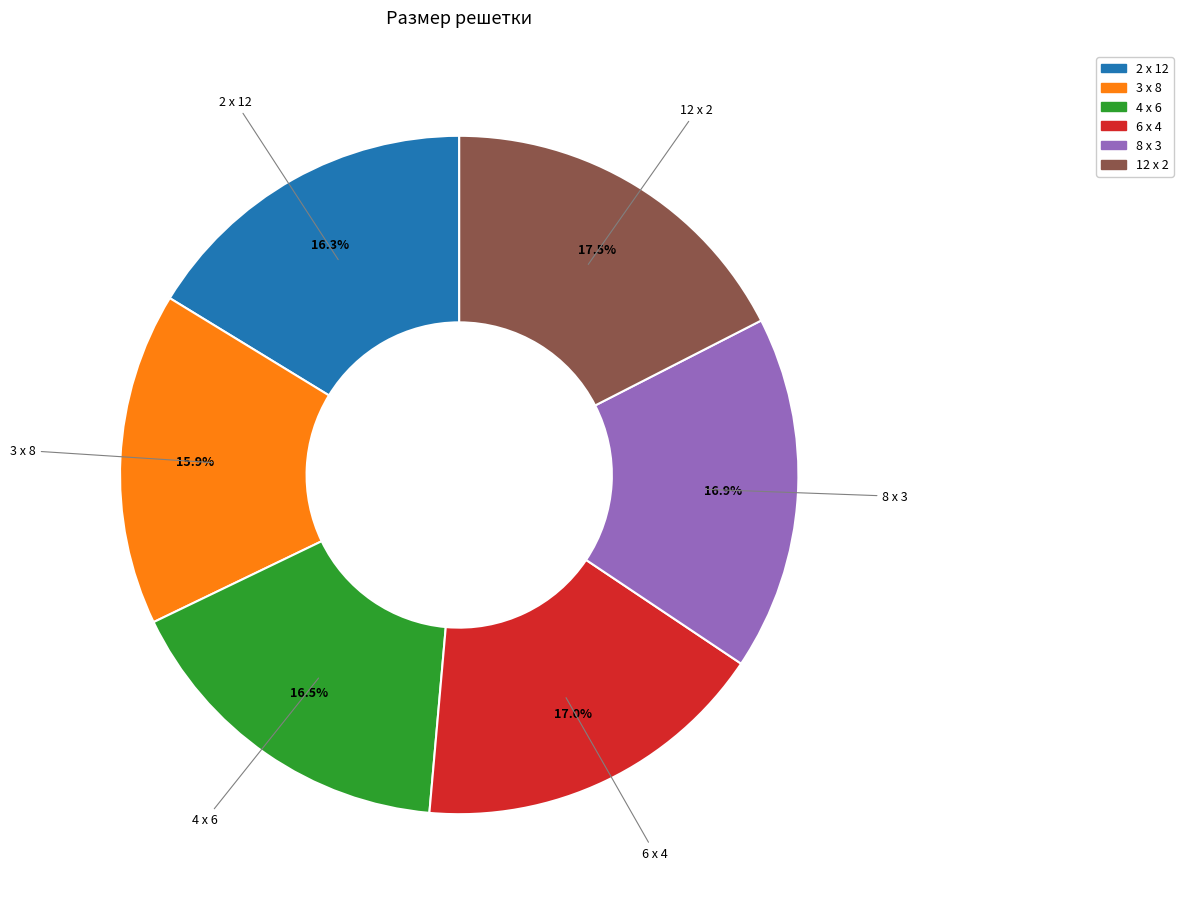

Combined, do 6 x 4 and 12 x 2 account for over 50%?

No